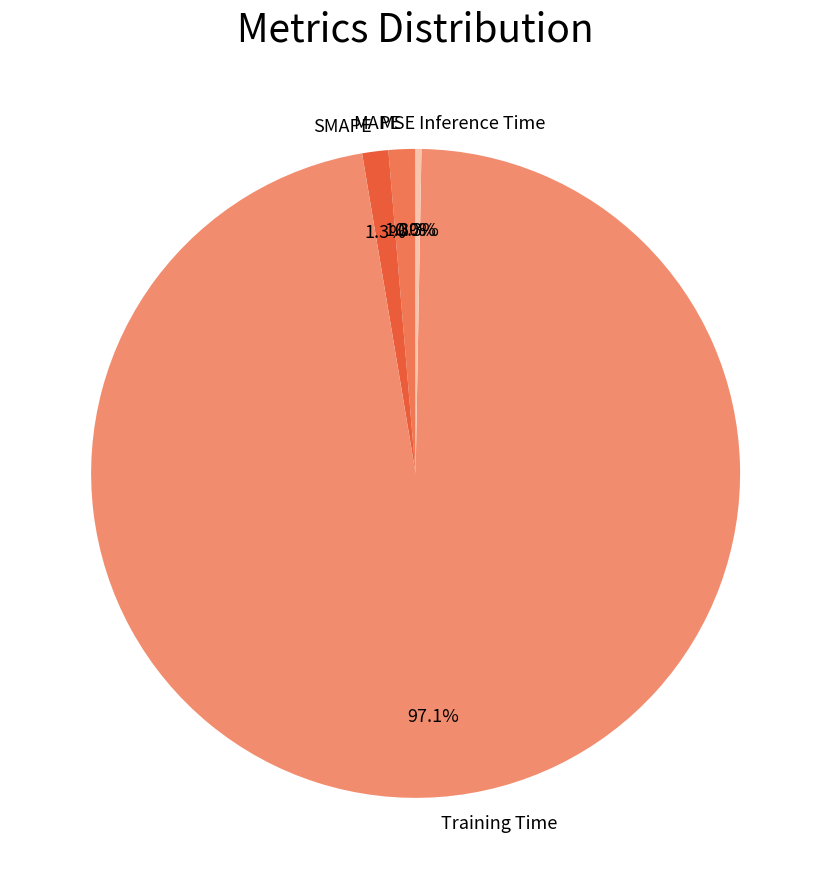

To the nearest percent, what is the difference between the largest and smallest slice percentages?

97%